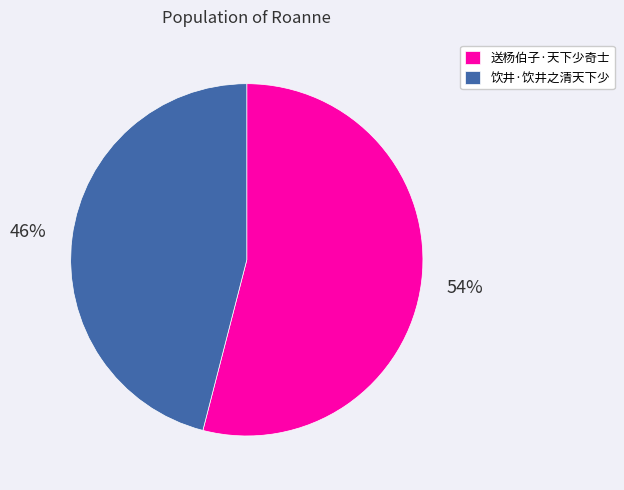

How many slices are in this pie chart?

2